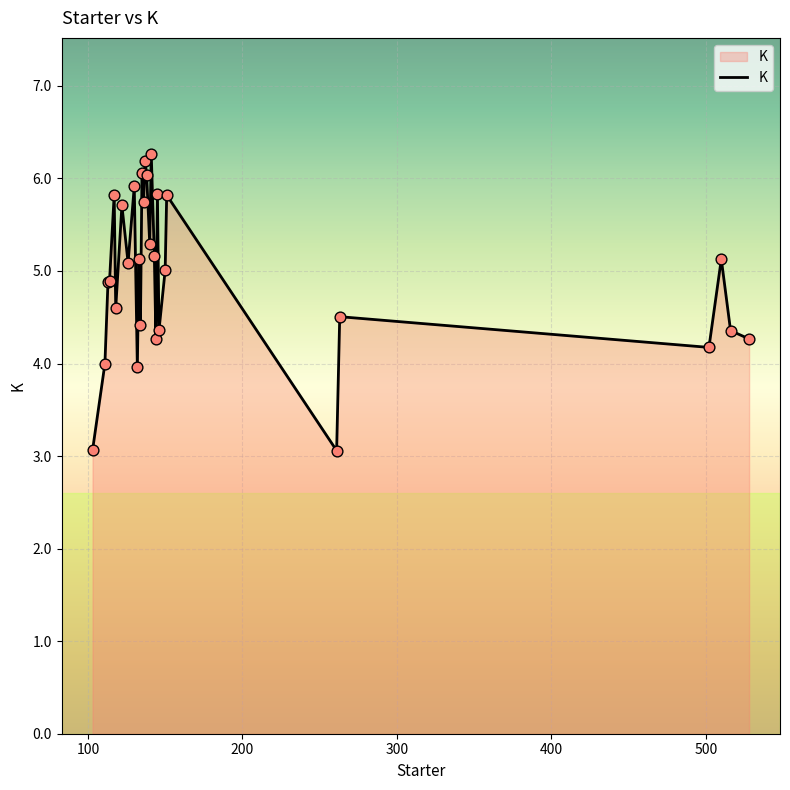

What is the difference between the maximum and minimum values?

3.2